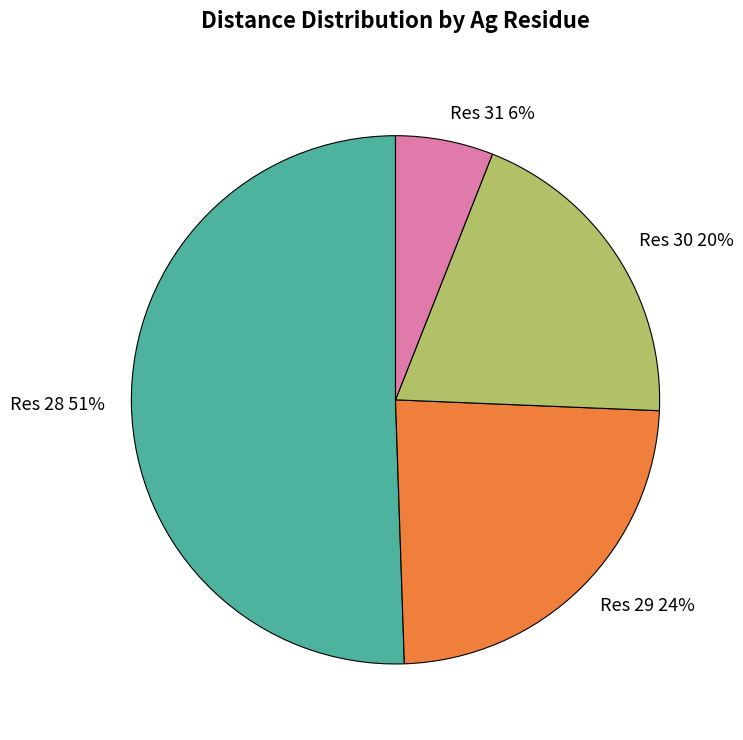

Is there any slice that represents more than half of the pie?

Yes